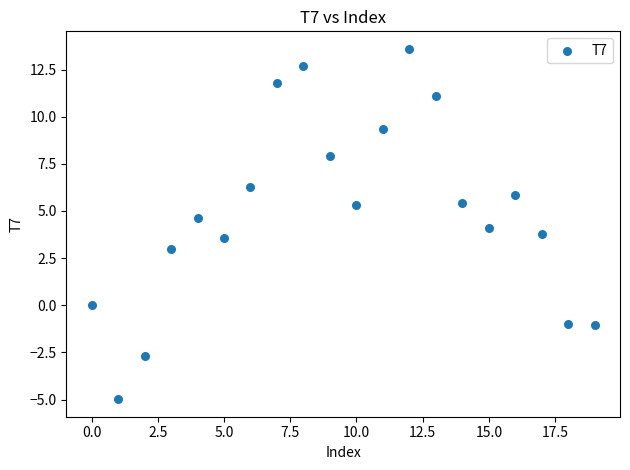

How many points are shown in the scatter plot?

20